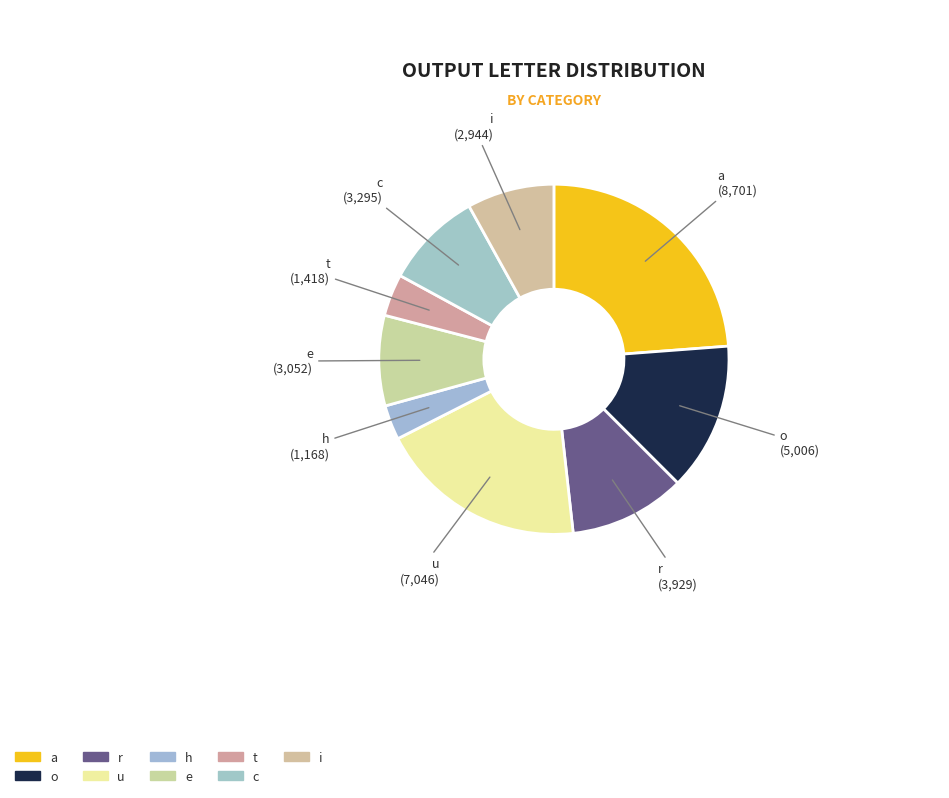

Count the number of slices in the pie.

9